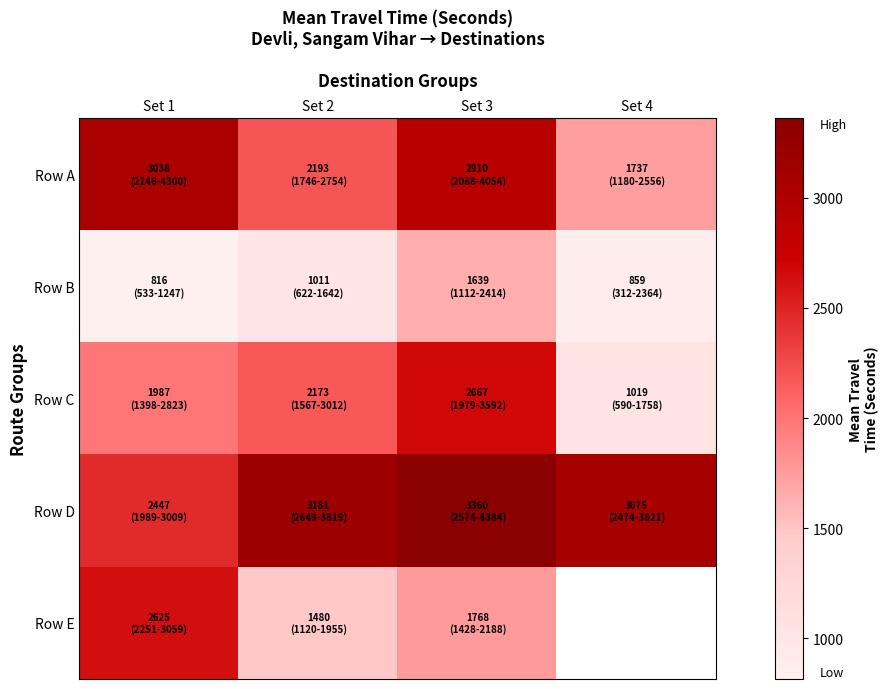

What is the sum of the Row B values at Set 1 and Set 4?

1675.0